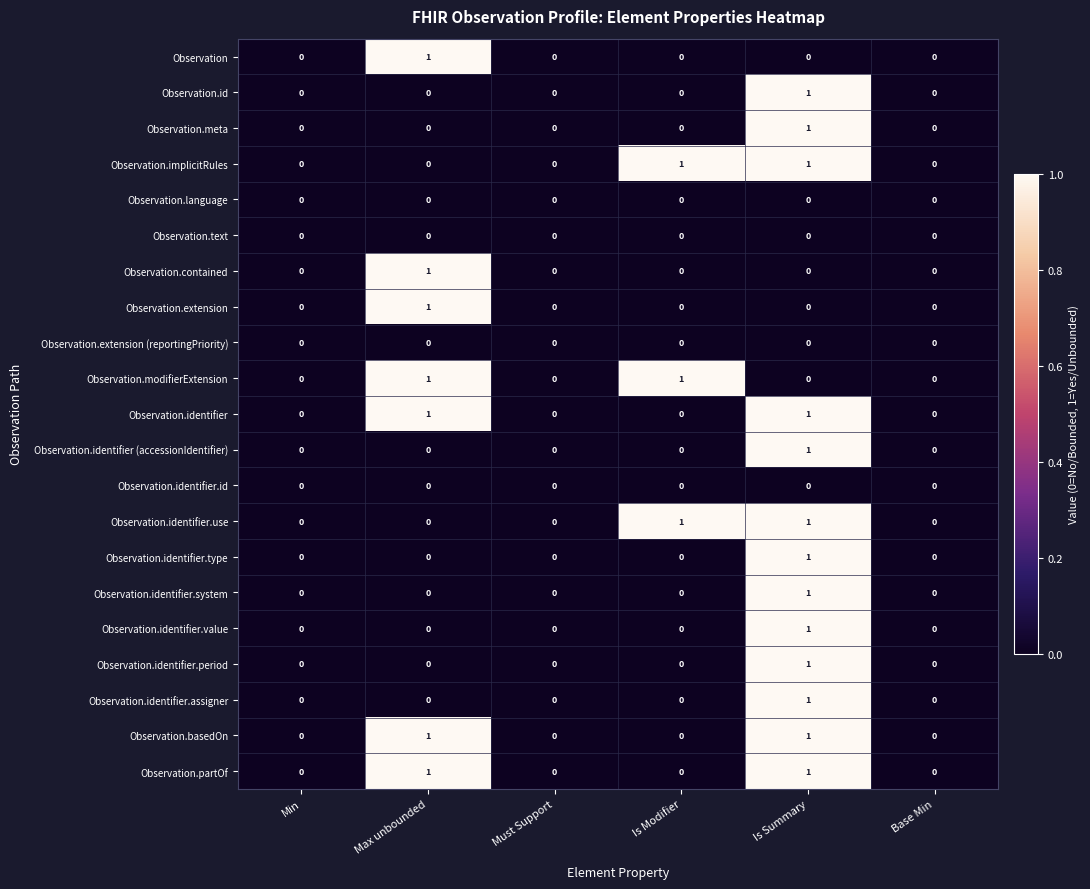

At which label does Observation.identifier.assigner reach its peak?

Is Summary